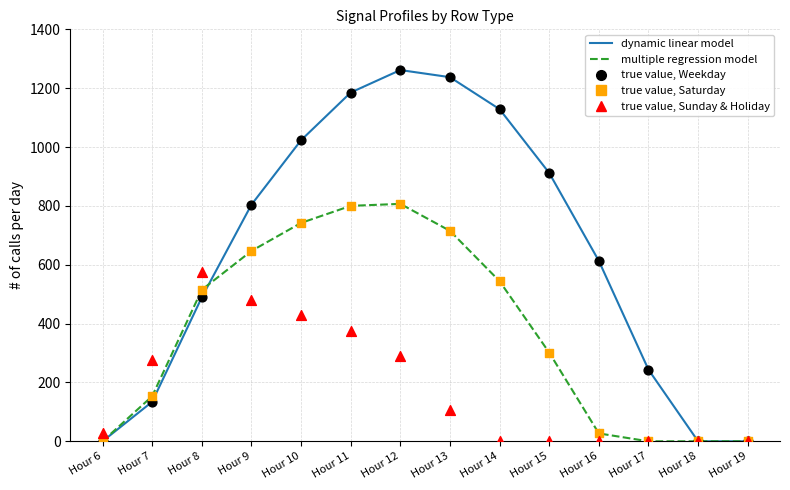

Which series has the widest spread of Y values?

dynamic linear model